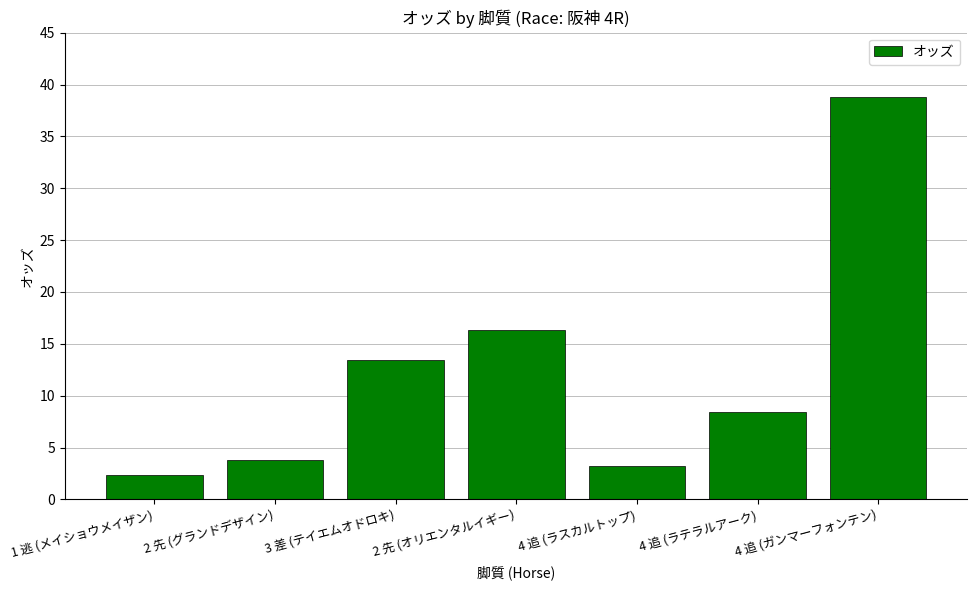

The chart shows a value of 0.9 at 1 逃 (メイショウメイザン). True or false?

False